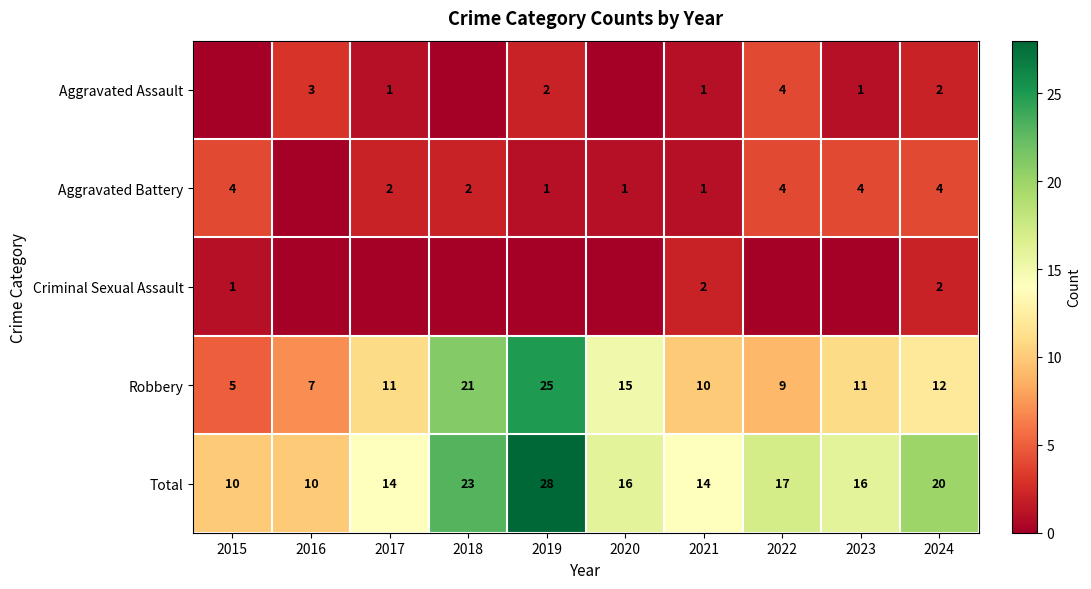

What is the difference between the Robbery values at 2018 and 2016?

14